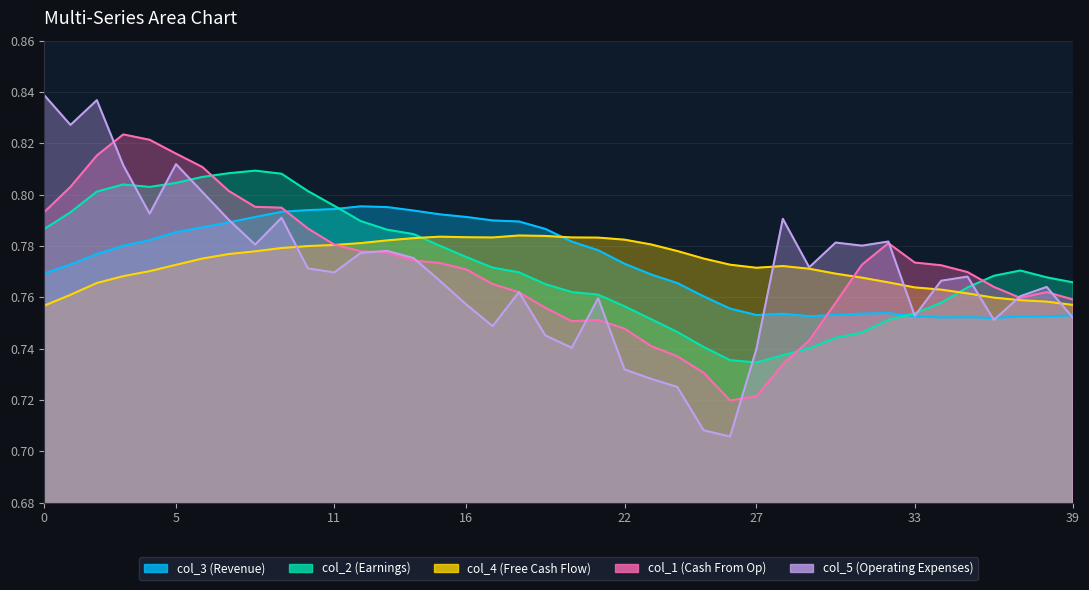

What is the label of the 18th point from the left?

17